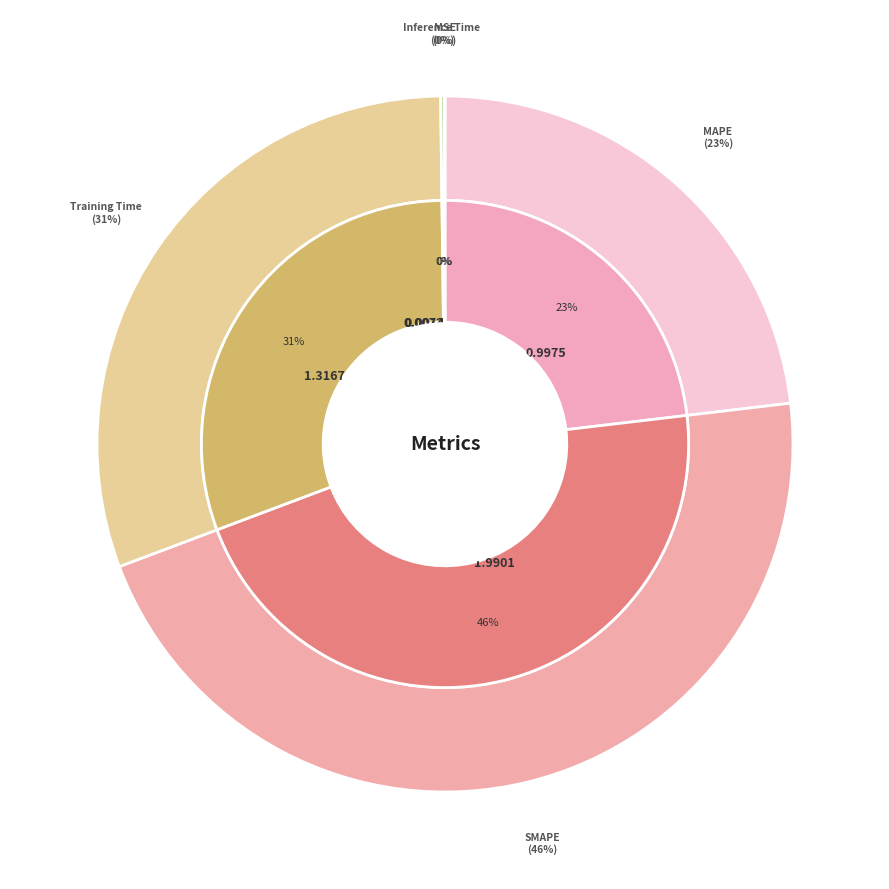

How many segments does this pie chart have?

5